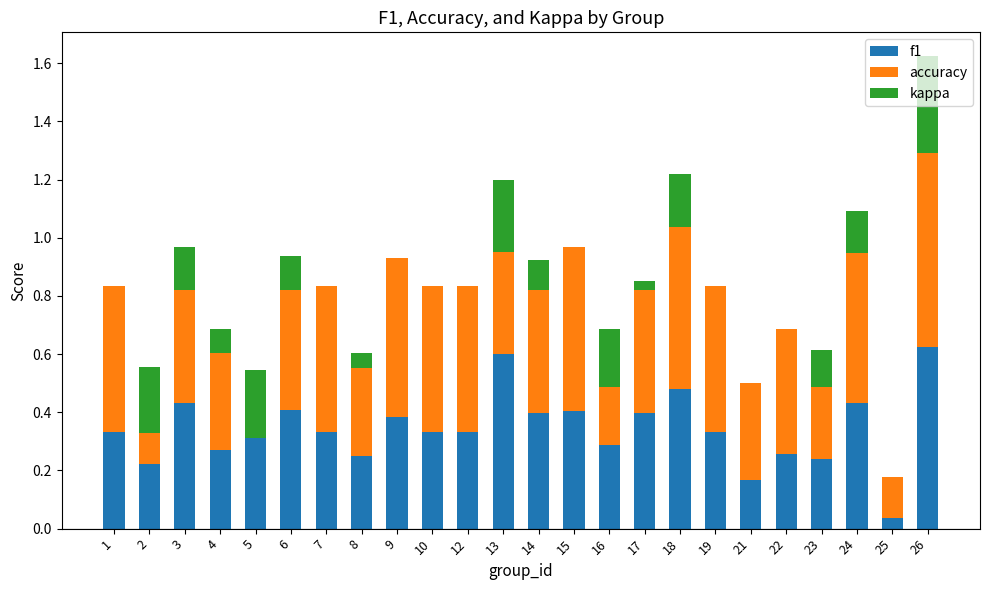

The accuracy series shows 0.4 at 8. True or false?

False